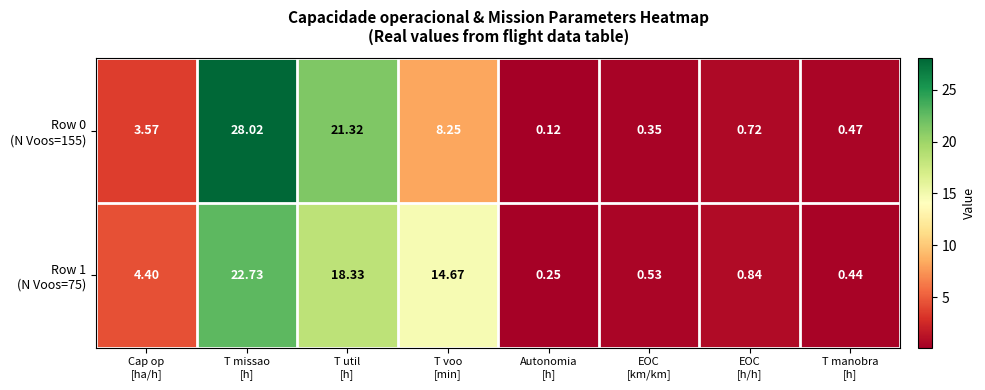

At how many categories does at least one series exceed 16?

2